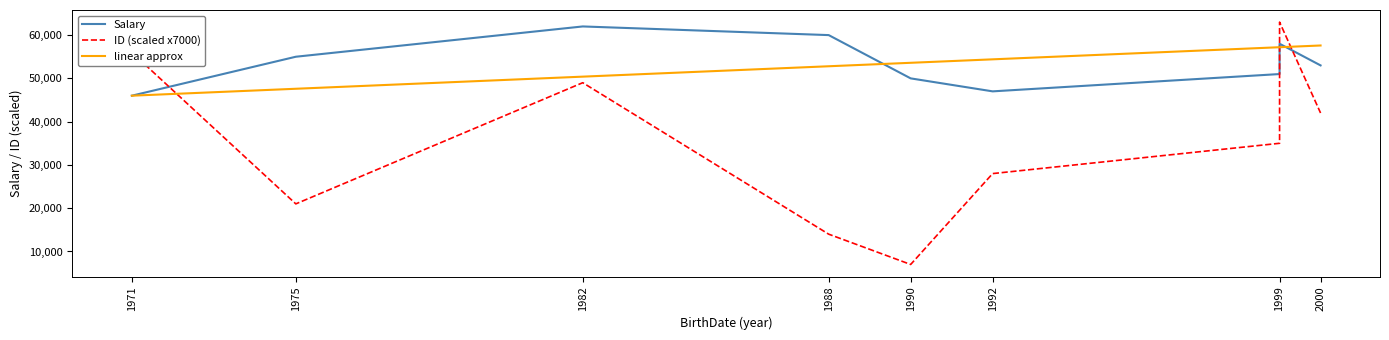

Between 1982 and 1992, which series saw the biggest shift?

ID (scaled x7000)